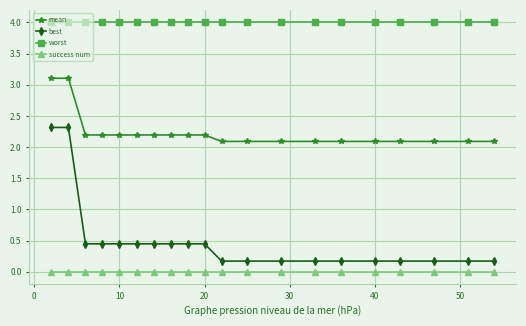

Which series has the widest spread of values?

best